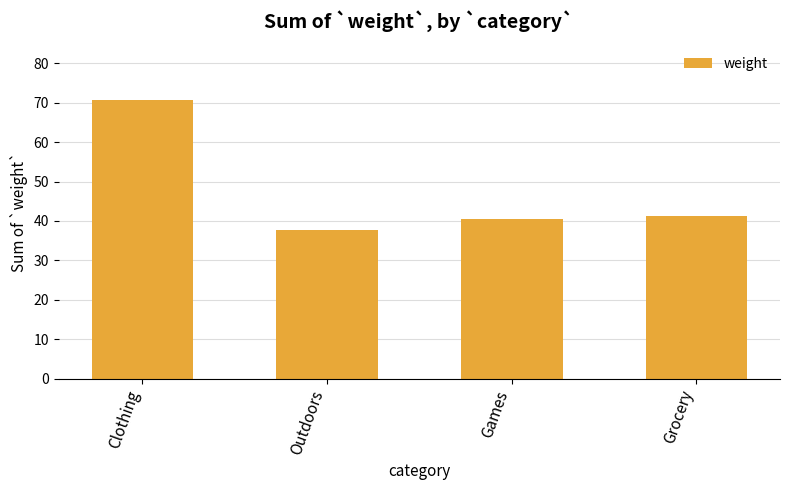

What is the average value?

47.5